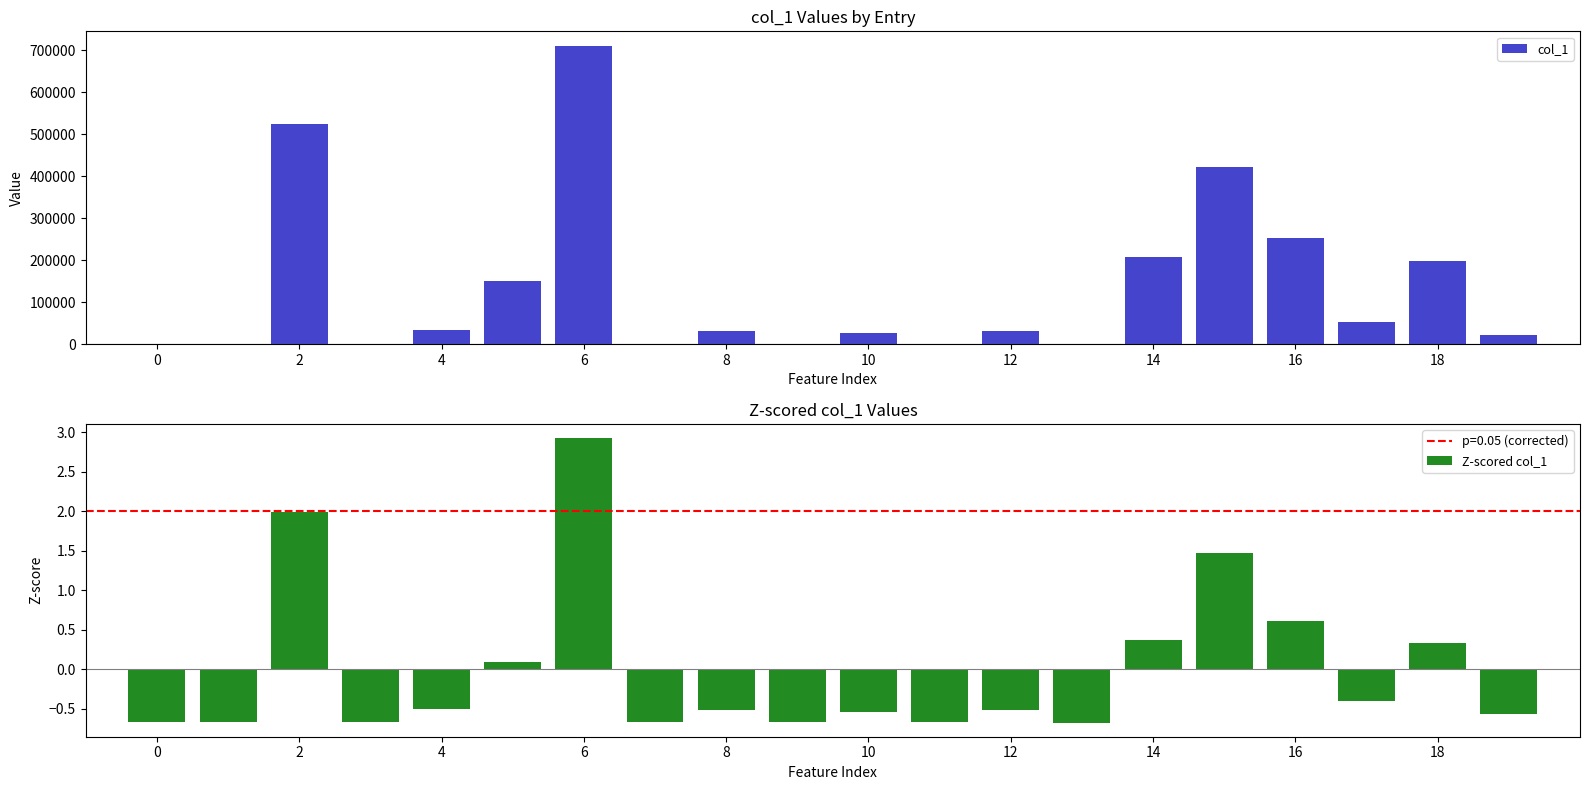

What is the difference between the maximum and minimum values in the Z-scored col_1 series?

3.6